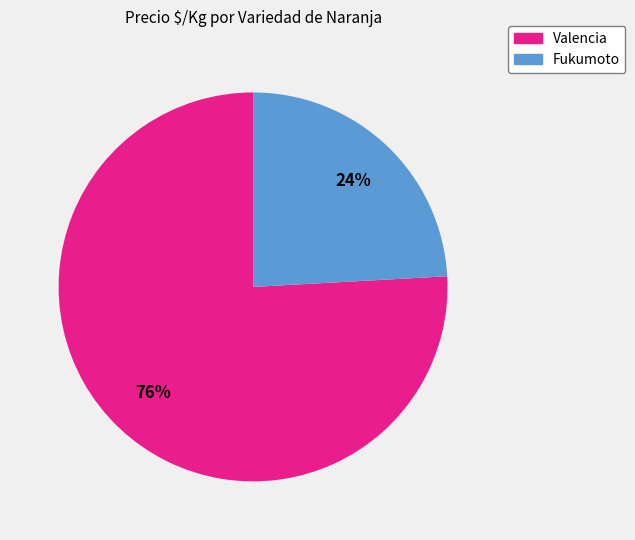

To the nearest percent, what is the difference between the largest and smallest slice percentages?

52%